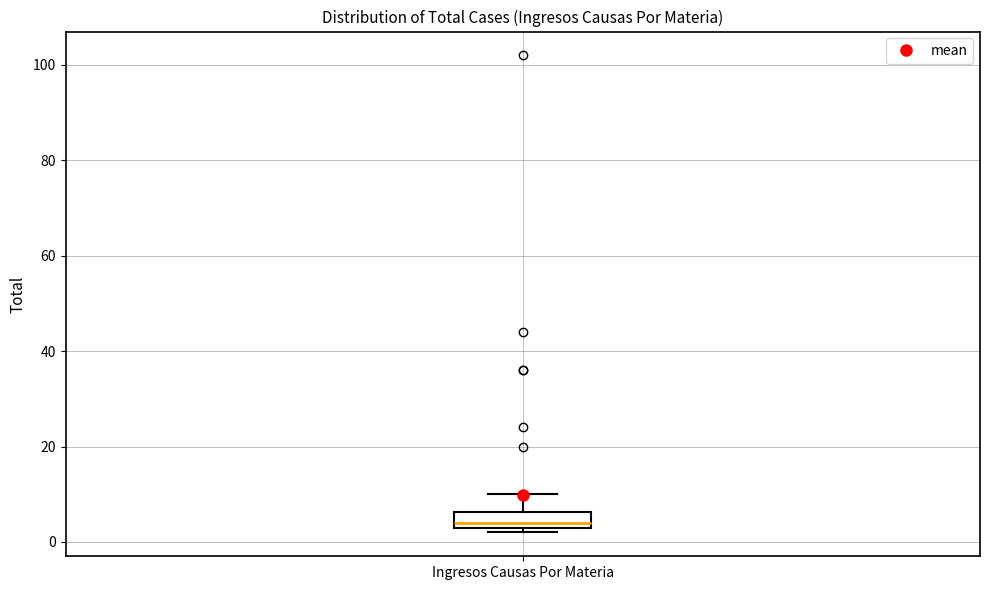

Transcribe this box plot: give where the median line is, the range the box spans, and where the two whiskers end, as read against the y-axis. The values are not printed on the chart, so give them approximately, as read against the axis.

median 4 (just above the box's lower edge), box 4 to 6, whiskers 2 to 10